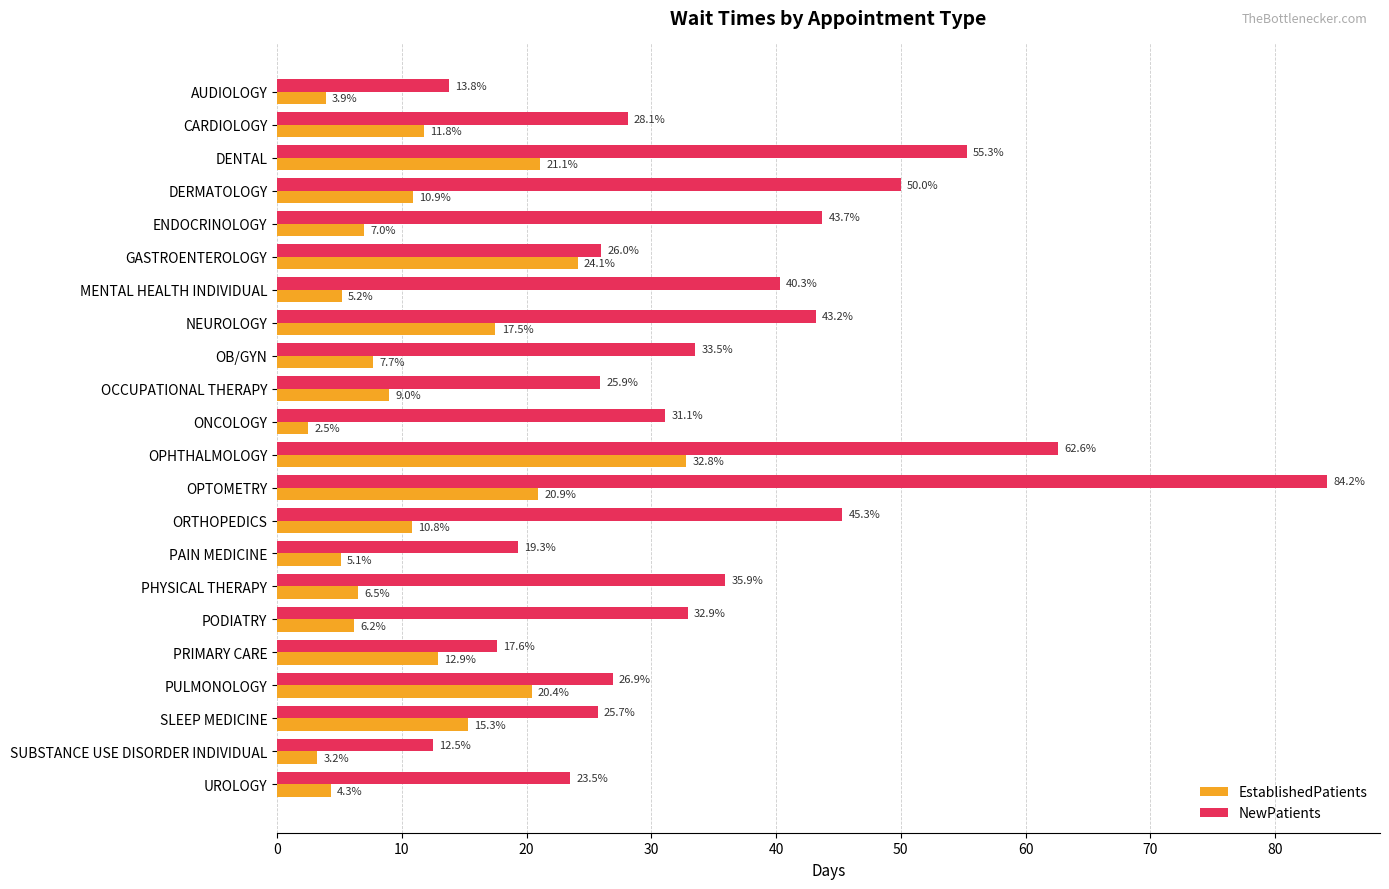

True or false: EstablishedPatients has a value of 2.5 at ORTHOPEDICS.

False